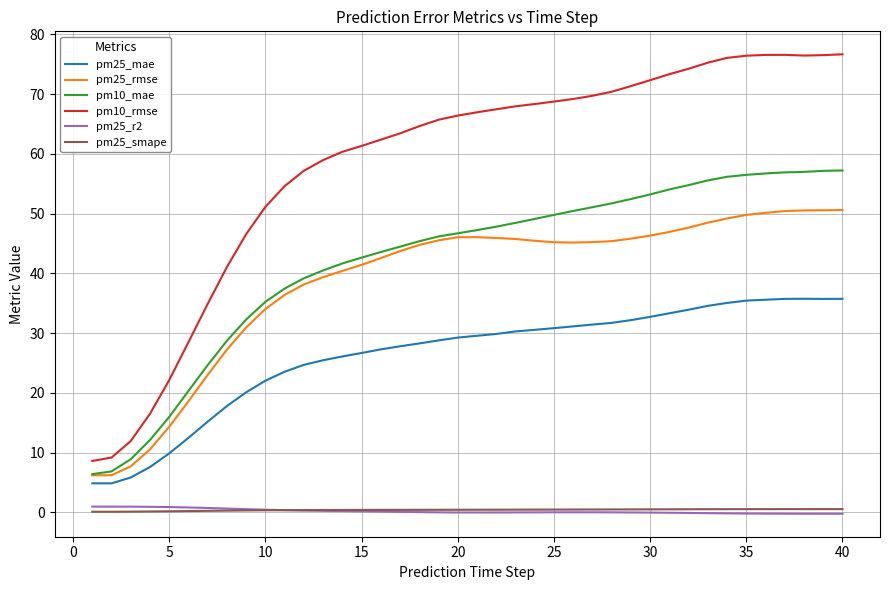

True or false: pm25_rmse and pm25_smape cross at least once.

False